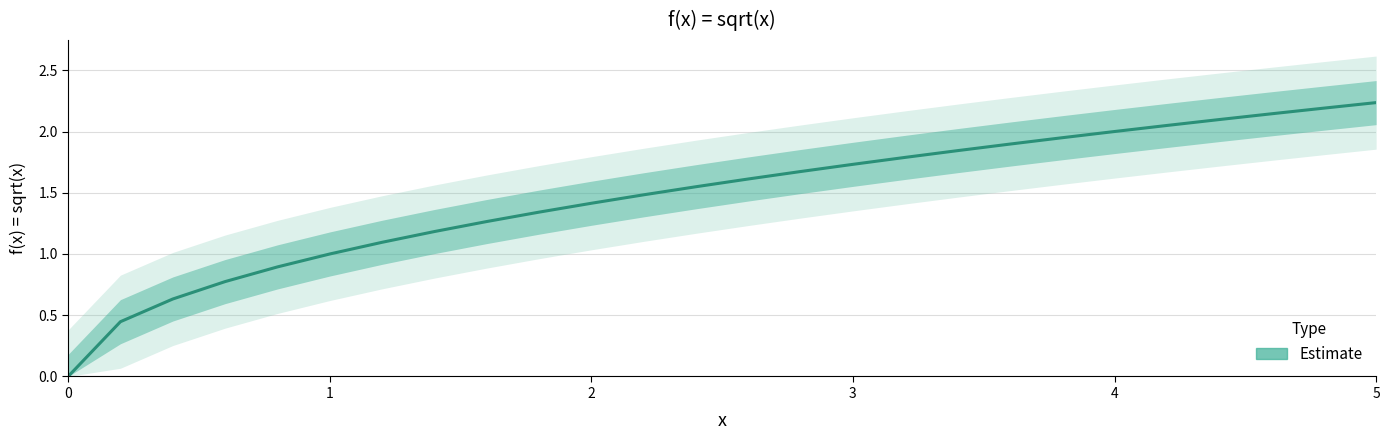

What is the greatest value displayed?

2.2